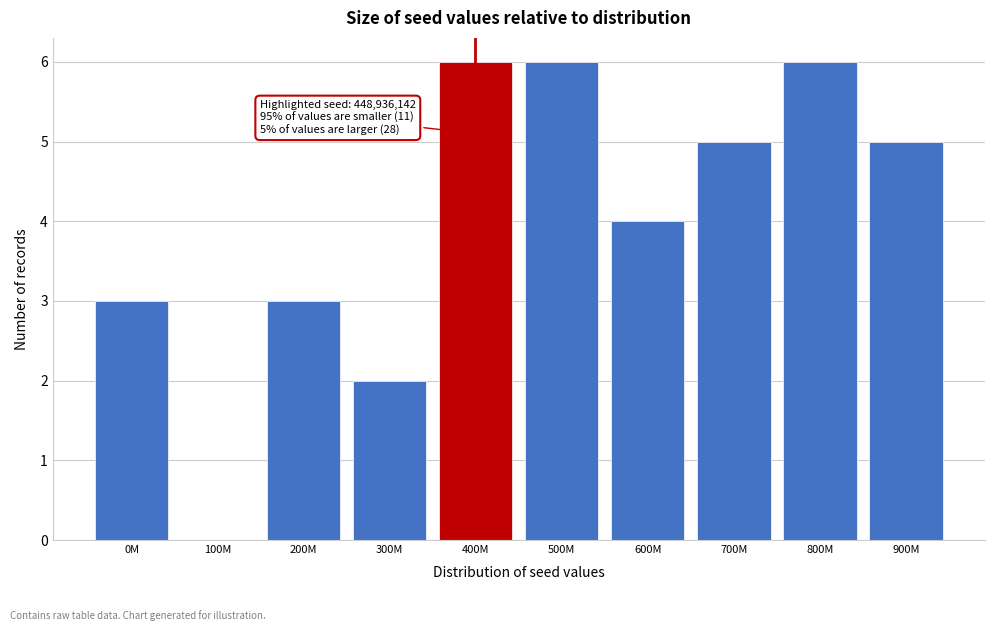

Reading left to right, extract all data points from this chart.

0M=3	100M=0	200M=3	300M=2	400M=6	500M=6	600M=4	700M=5	800M=6	900M=5